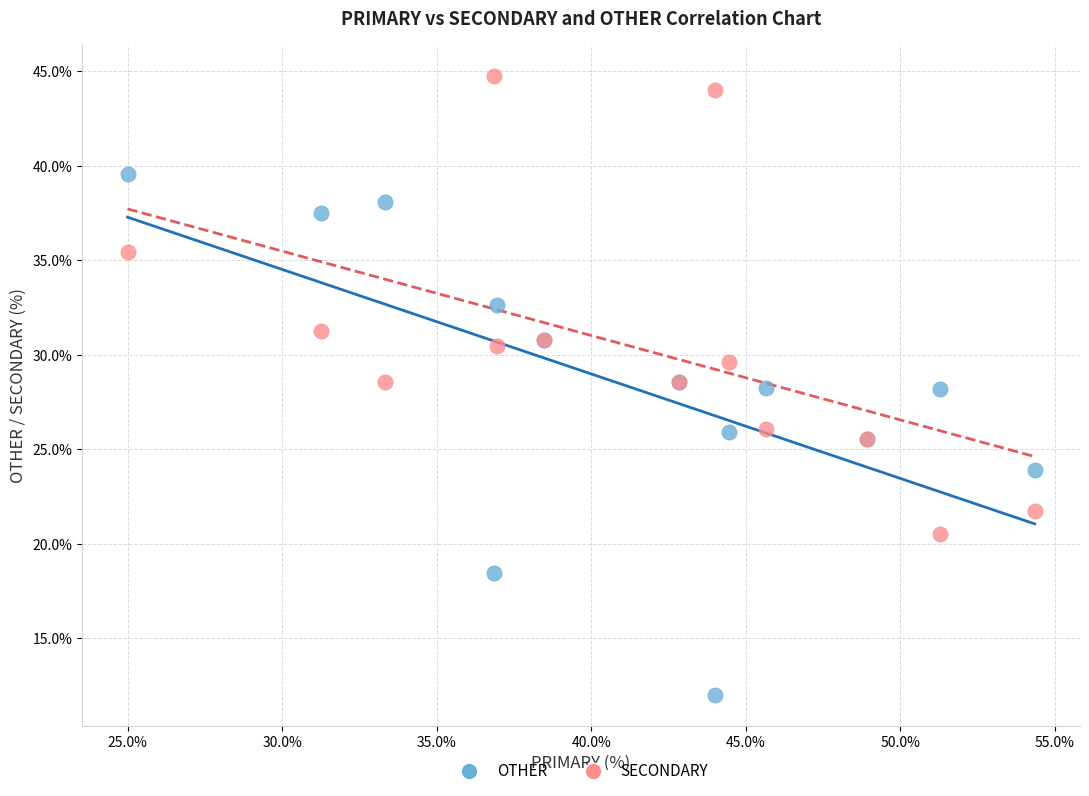

Which series has the largest Y range (max minus min)?

OTHER